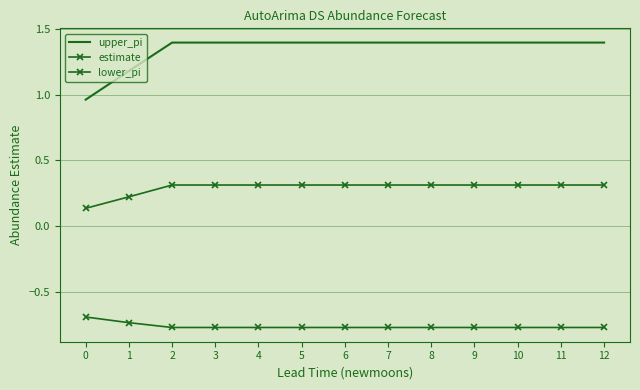

Is this an area chart (filled region under the line)?

No